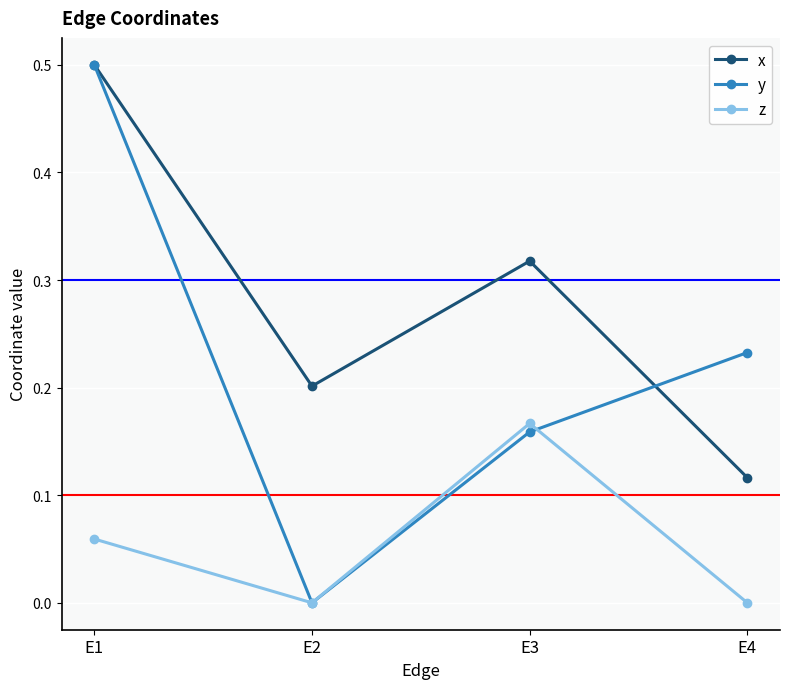

List the labels in order of x value, smallest first.

E4, E2, E3, E1